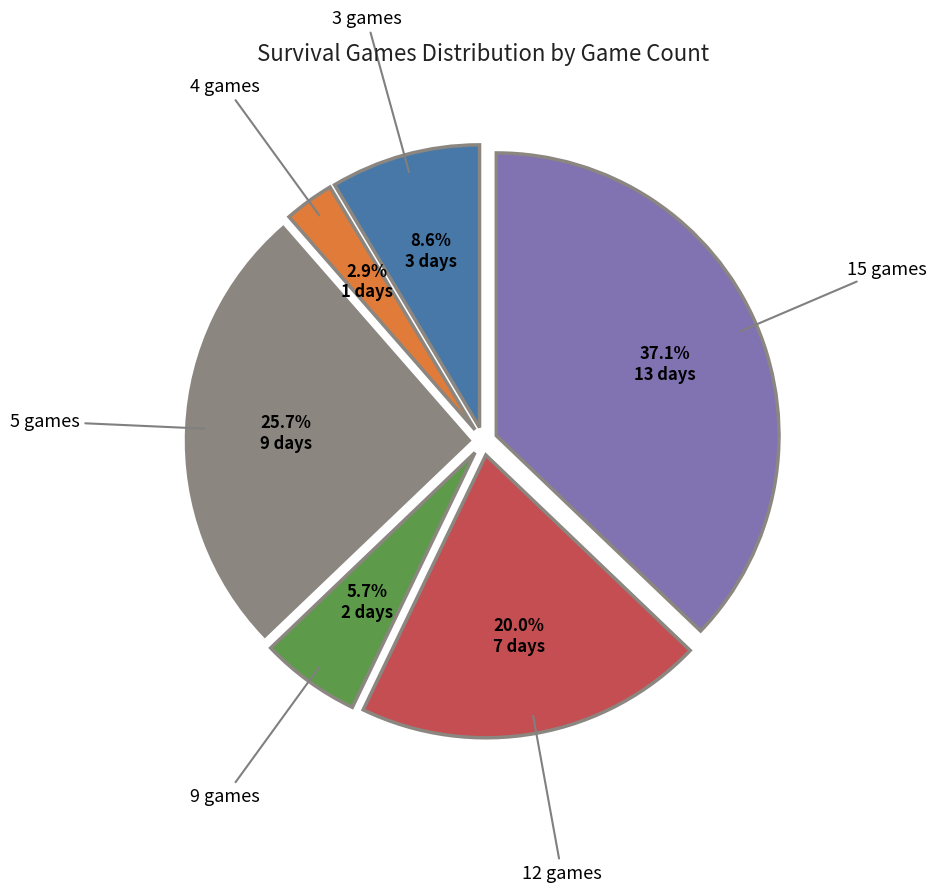

Count the number of slices in the pie.

6